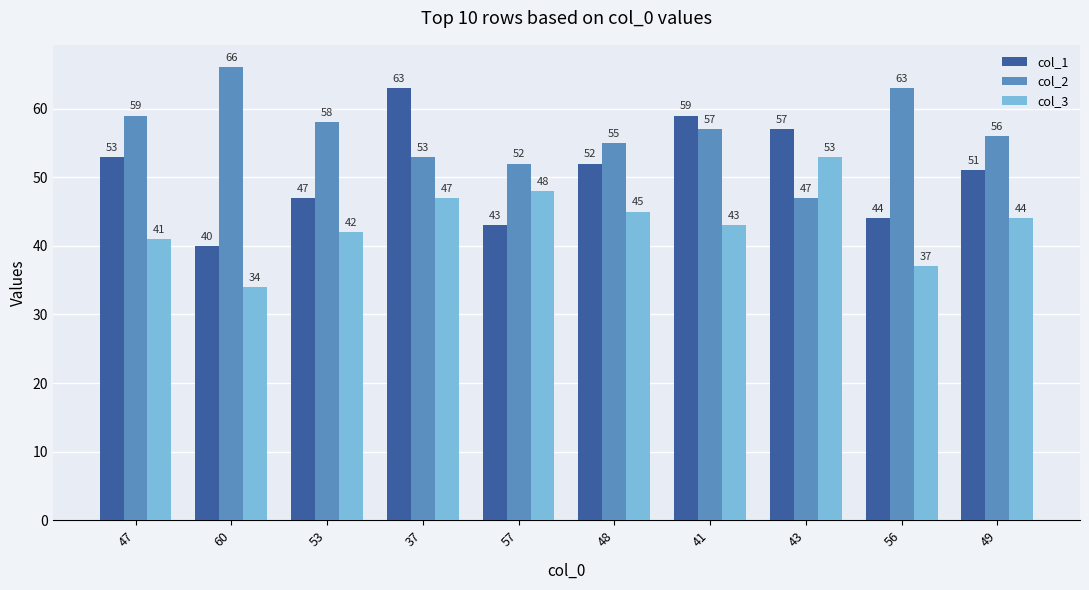

What are all the series names shown in the legend?

col_1, col_2, col_3